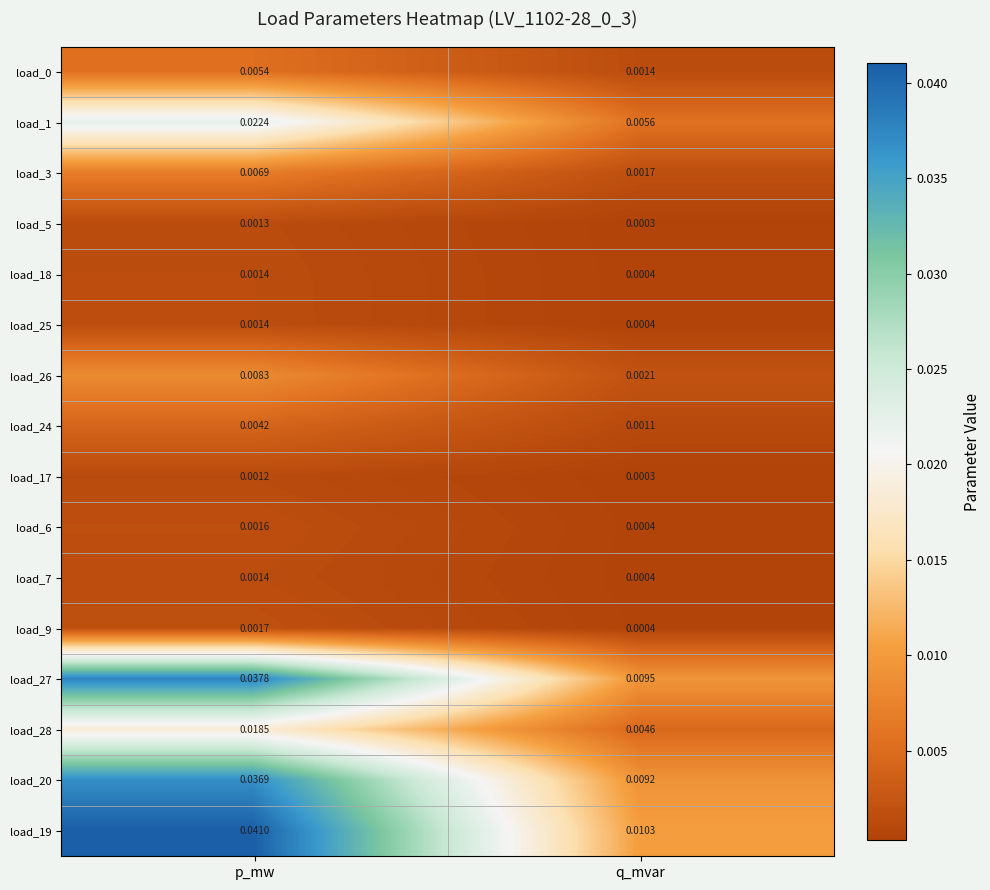

At which label is load_9 closest to 0?

q_mvar